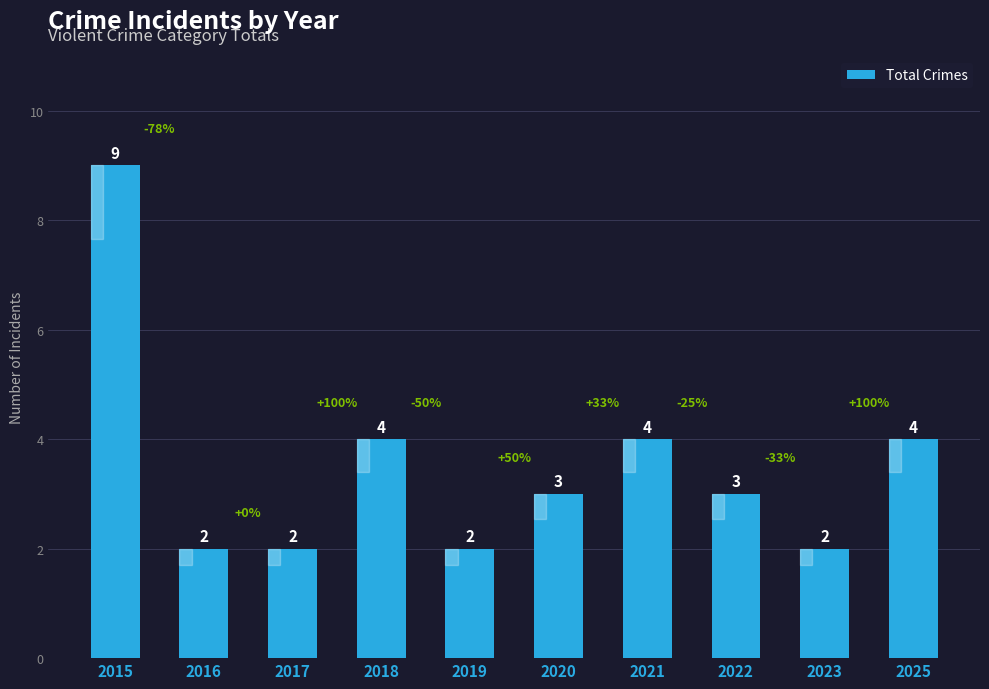

Is it true that the value at 2019 is 3?

False